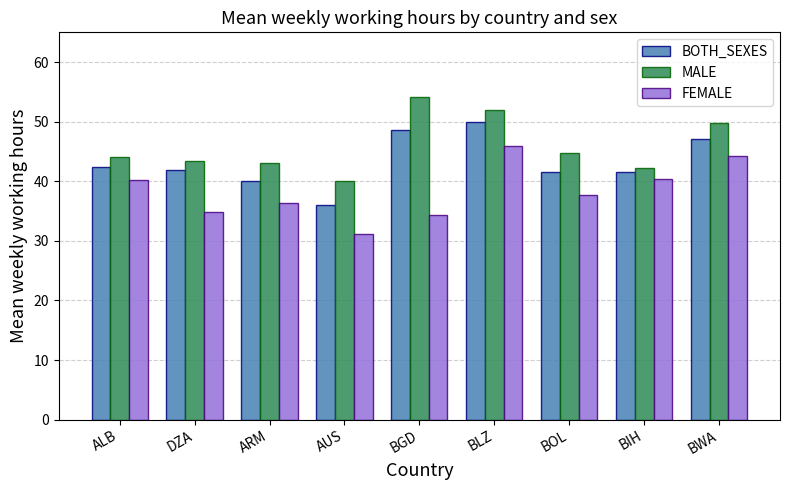

What is the average value of the MALE series?

46.0